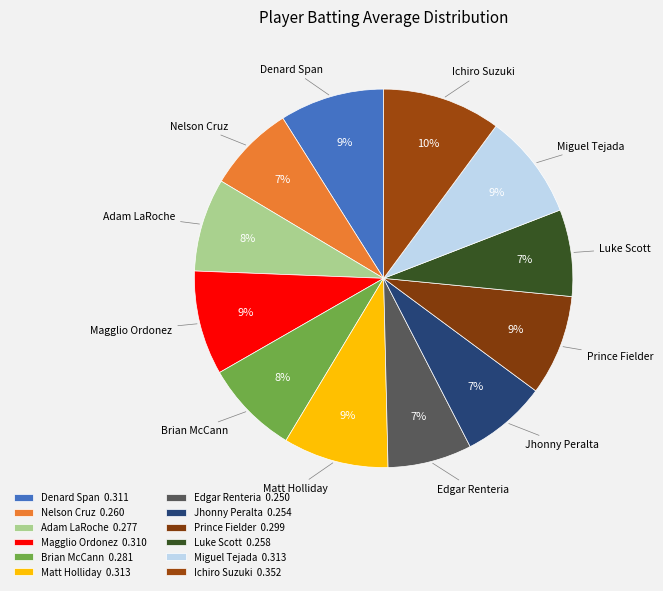

Count the number of slices in the pie.

12